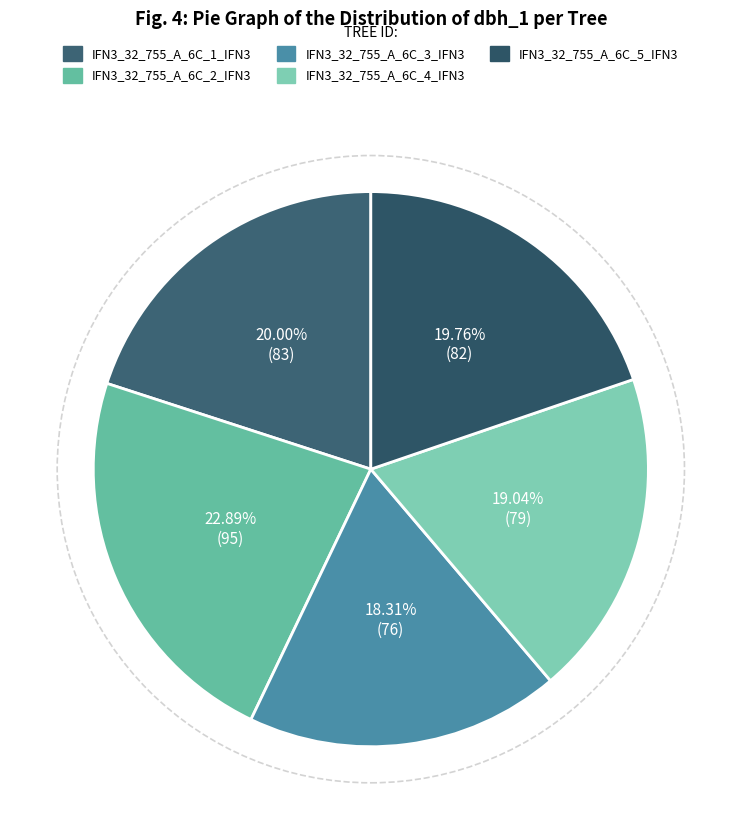

Does IFN3_32_755_A_6C_2_IFN3 represent more than half of the total?

No